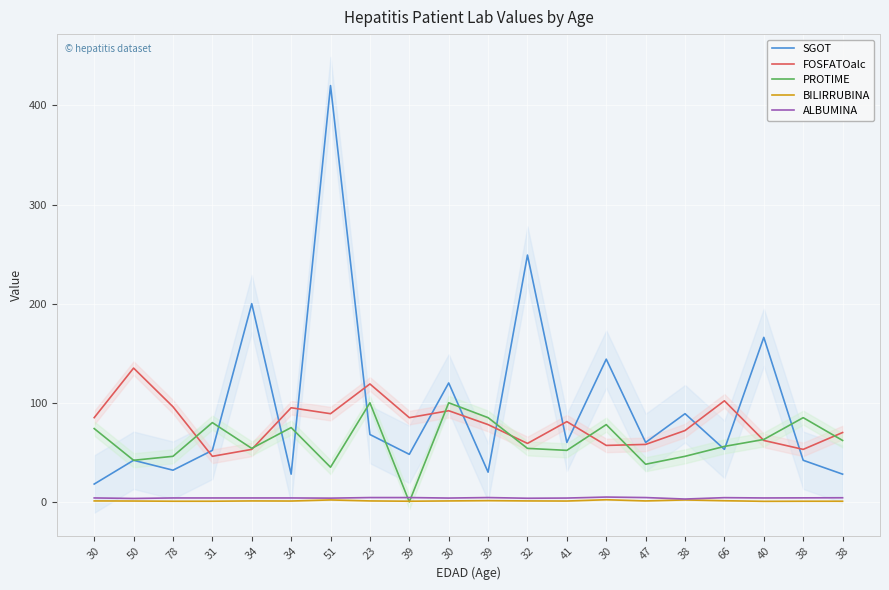

True or false: BILIRRUBINA and FOSFATOalc cross at least once.

False